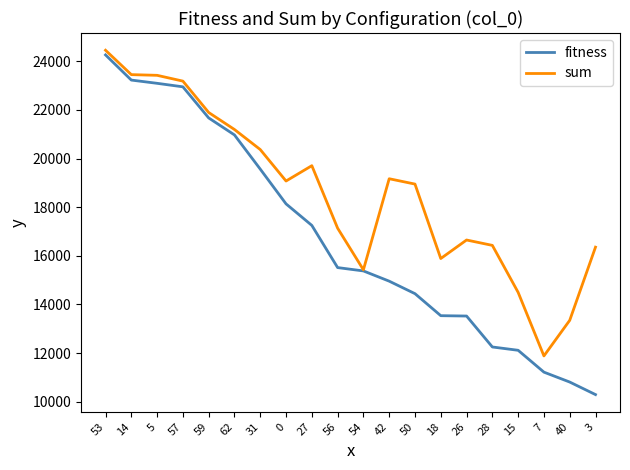

Which series has the largest total across all categories?

sum